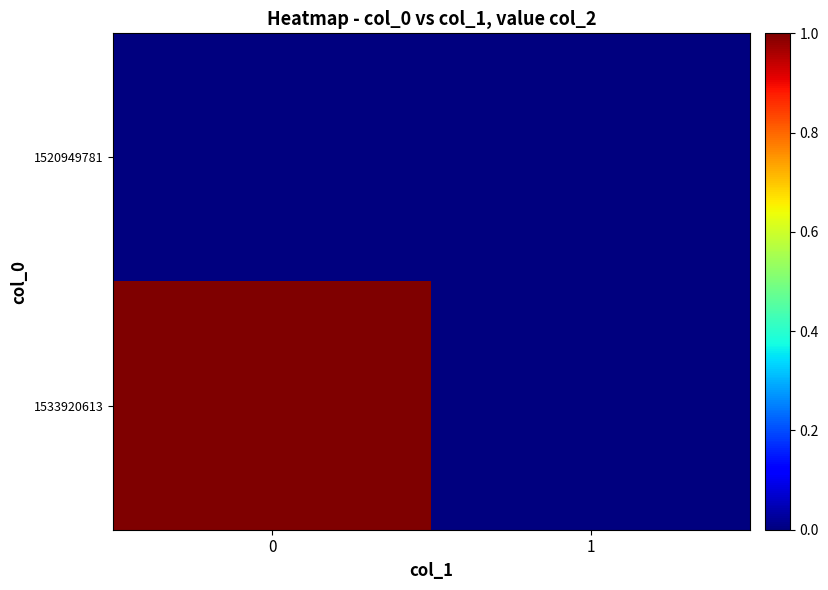

Reading left to right, extract all data points from this chart.

1520949781: 0=0	1=0
1533920613: 0=1	1=0